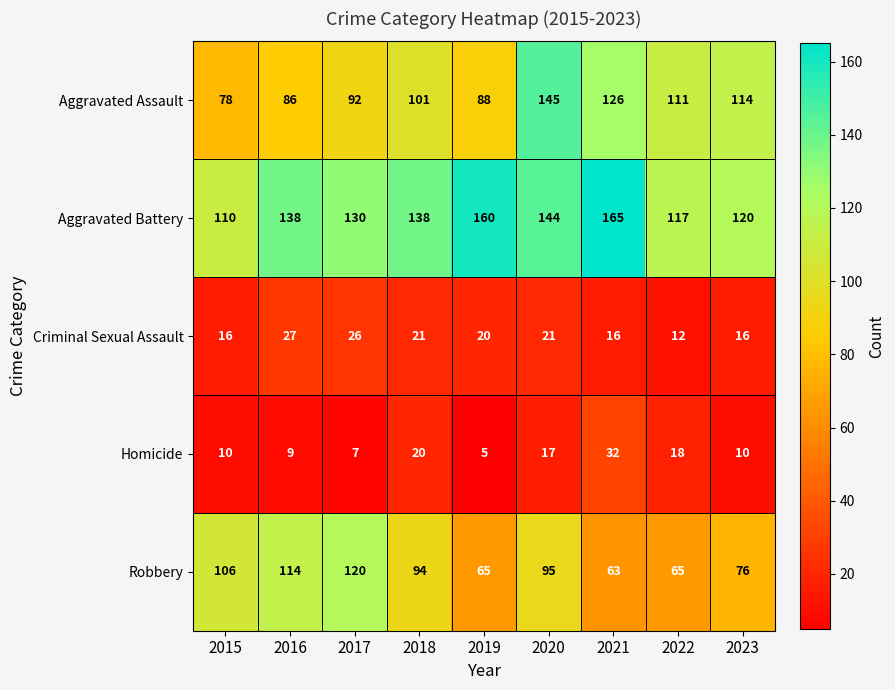

Which series changed the most between 2021 and 2022?

Aggravated Battery